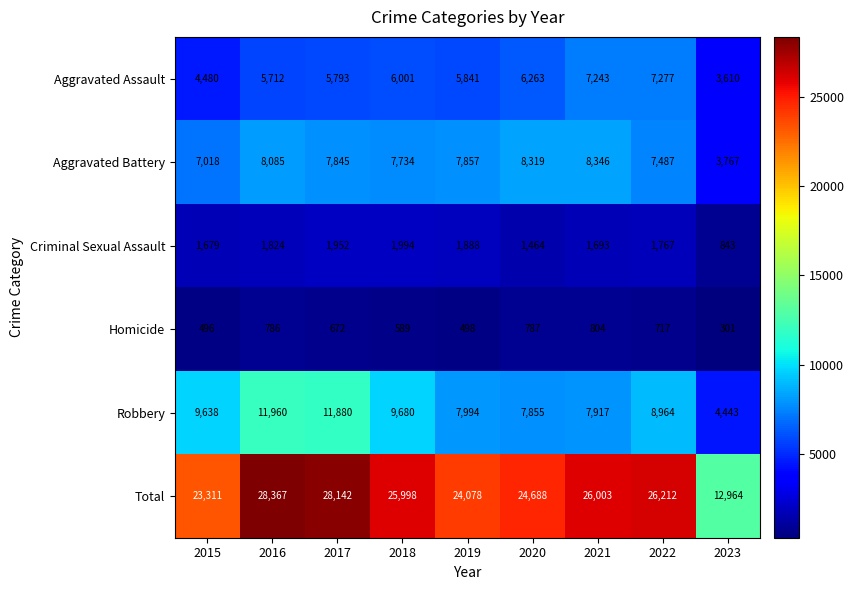

At how many categories does at least one series exceed 27466?

2